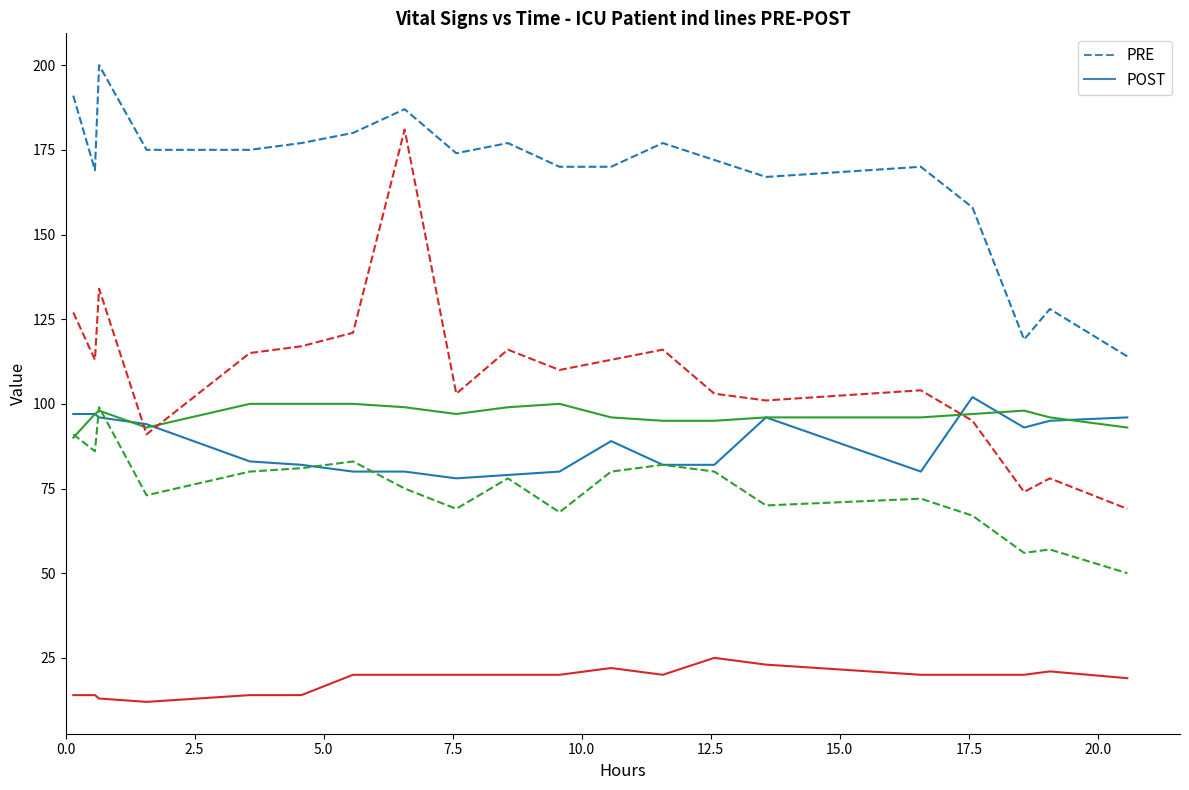

What is the minimum value shown in the chart?

12